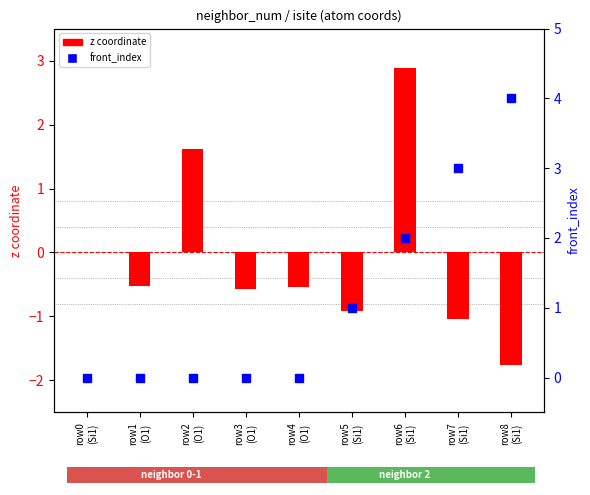

Which series has the largest Y range (max minus min)?

z (coord)